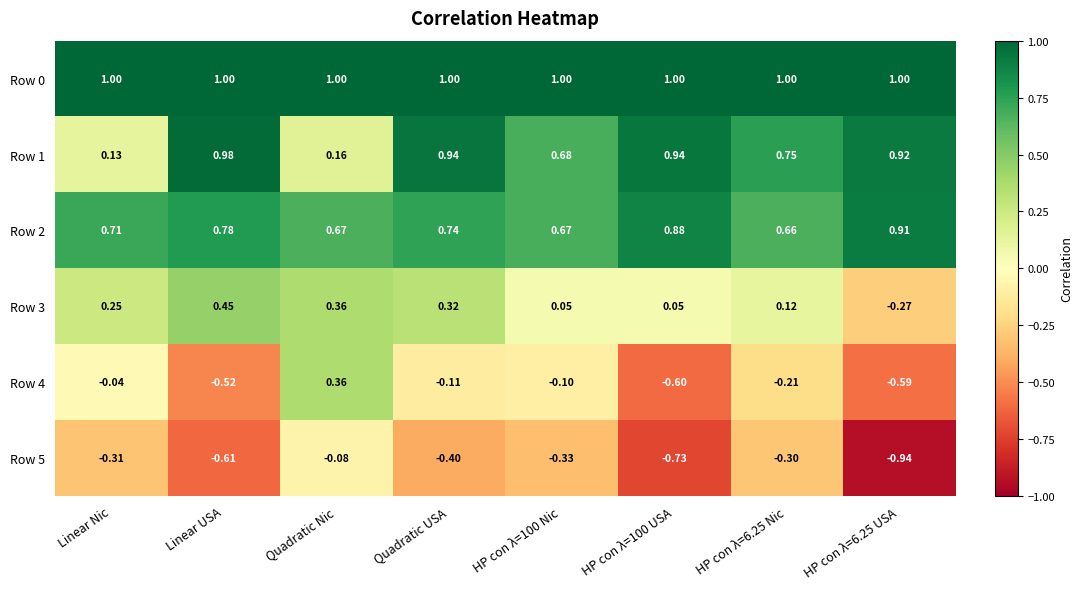

Which category has the lowest value across all series?

HP con λ=6.25 USA